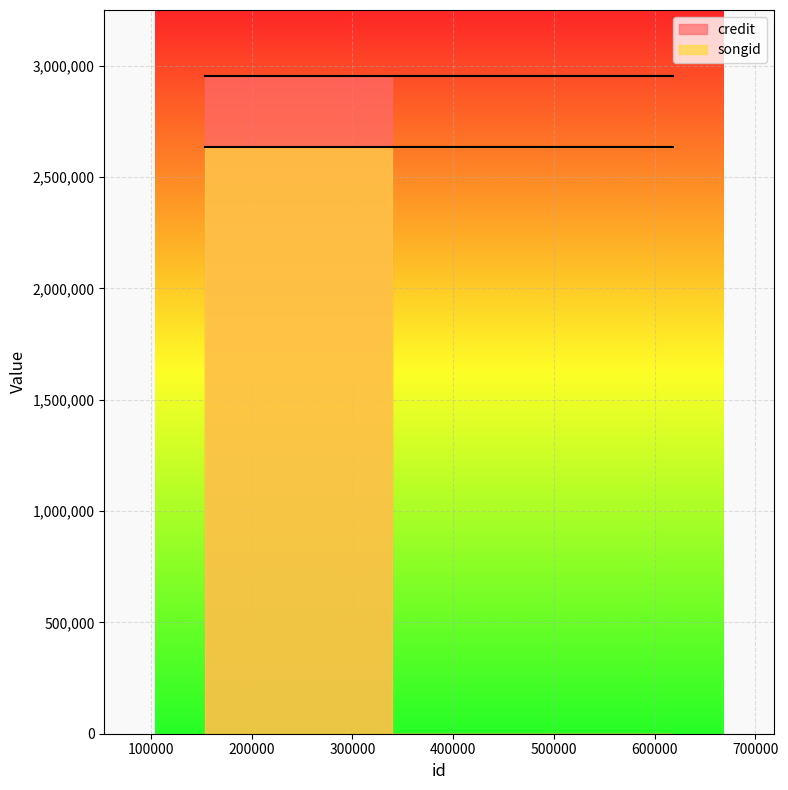

Which series has the widest spread of values?

credit